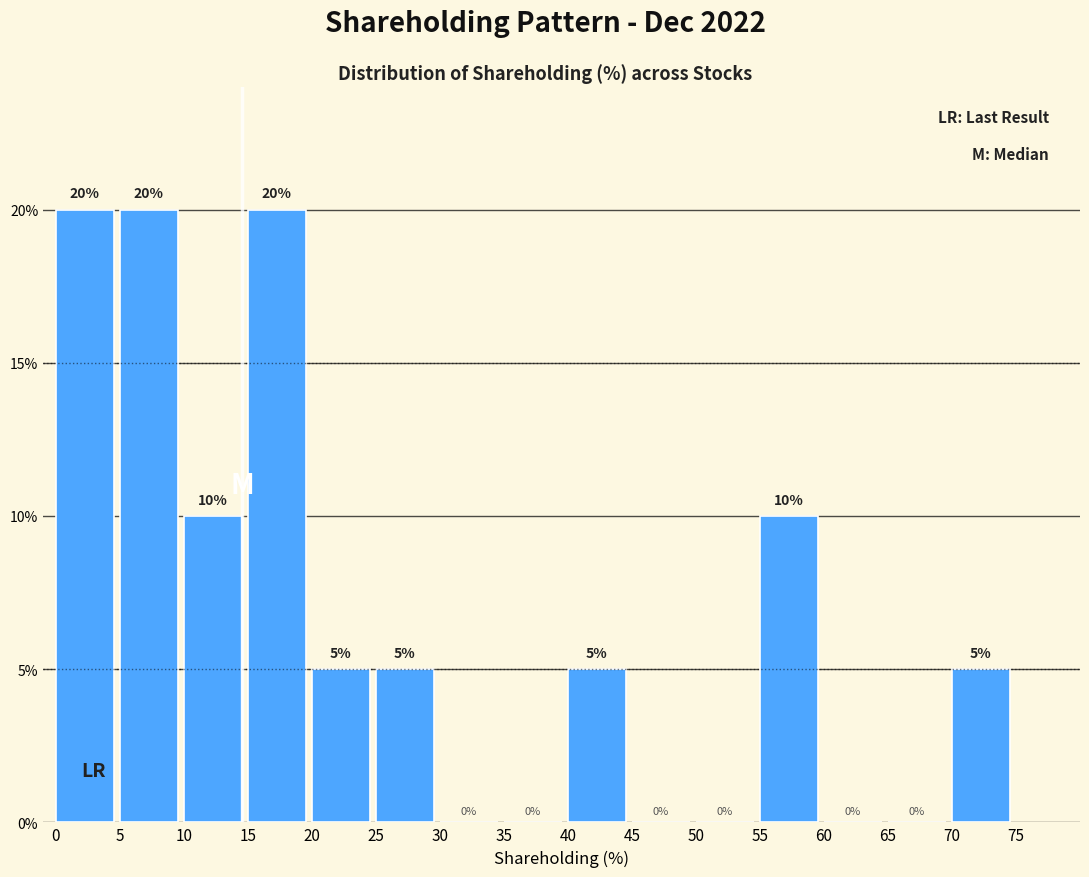

How tall is the bar that spans 5 to 10 on the x-axis?

20